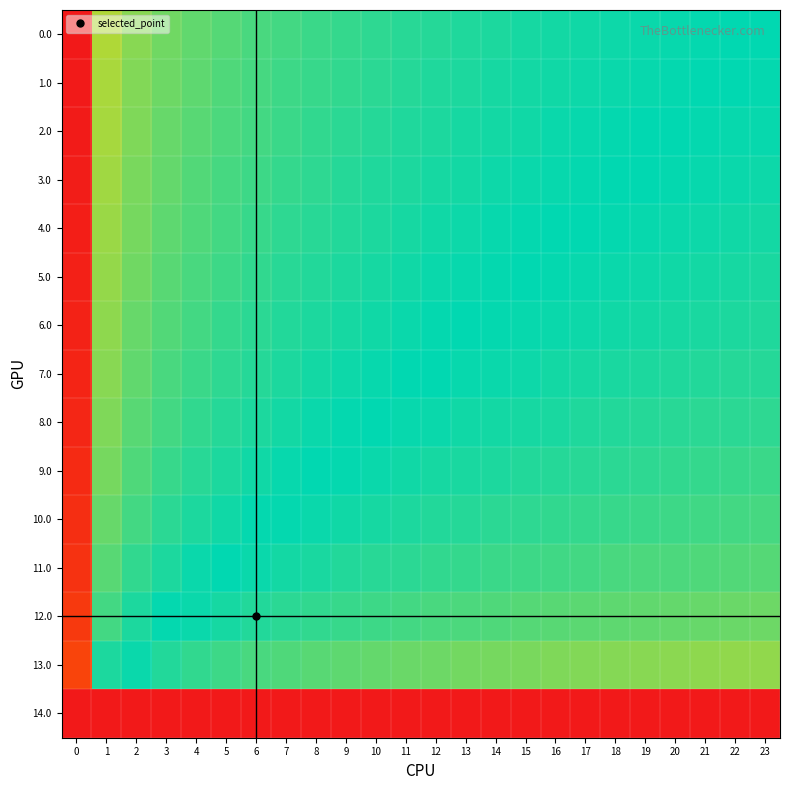

Reading left to right, list all the values displayed in this chart.

0.0: 0=1.0	1=0.6	2=0.6	3=0.6	4=0.6	5=0.6	6=0.5	7=0.5	8=0.5	9=0.5	10=0.5	11=0.5	12=0.5	13=0.5	14=0.5	15=0.5	16=0.5	17=0.5	18=0.5	19=0.5	20=0.5	21=0.5	22=0.5	23=0.5
1.0: 0=1.0	1=0.6	2=0.6	3=0.6	4=0.6	5=0.6	6=0.5	7=0.5	8=0.5	9=0.5	10=0.5	11=0.5	12=0.5	13=0.5	14=0.5	15=0.5	16=0.5	17=0.5	18=0.5	19=0.5	20=0.5	21=0.5	22=0.5	23=0.5
2.0: 0=1.0	1=0.6	2=0.6	3=0.6	4=0.6	5=0.5	6=0.5	7=0.5	8=0.5	9=0.5	10=0.5	11=0.5	12=0.5	13=0.5	14=0.5	15=0.5	16=0.5	17=0.5	18=0.5	19=0.5	20=0.5	21=0.5	22=0.5	23=0.5
3.0: 0=1.0	1=0.6	2=0.6	3=0.6	4=0.6	5=0.5	6=0.5	7=0.5	8=0.5	9=0.5	10=0.5	11=0.5	12=0.5	13=0.5	14=0.5	15=0.5	16=0.5	17=0.5	18=0.5	19=0.5	20=0.5	21=0.5	22=0.5	23=0.5
4.0: 0=1.0	1=0.6	2=0.6	3=0.6	4=0.6	5=0.5	6=0.5	7=0.5	8=0.5	9=0.5	10=0.5	11=0.5	12=0.5	13=0.5	14=0.5	15=0.5	16=0.5	17=0.5	18=0.5	19=0.5	20=0.5	21=0.5	22=0.5	23=0.5
5.0: 0=1.0	1=0.6	2=0.6	3=0.6	4=0.5	5=0.5	6=0.5	7=0.5	8=0.5	9=0.5	10=0.5	11=0.5	12=0.5	13=0.5	14=0.5	15=0.5	16=0.5	17=0.5	18=0.5	19=0.5	20=0.5	21=0.5	22=0.5	23=0.5
6.0: 0=1.0	1=0.6	2=0.6	3=0.6	4=0.5	5=0.5	6=0.5	7=0.5	8=0.5	9=0.5	10=0.5	11=0.5	12=0.5	13=0.5	14=0.5	15=0.5	16=0.5	17=0.5	18=0.5	19=0.5	20=0.5	21=0.5	22=0.5	23=0.5
7.0: 0=1.0	1=0.6	2=0.6	3=0.5	4=0.5	5=0.5	6=0.5	7=0.5	8=0.5	9=0.5	10=0.5	11=0.5	12=0.5	13=0.5	14=0.5	15=0.5	16=0.5	17=0.5	18=0.5	19=0.5	20=0.5	21=0.5	22=0.5	23=0.5
8.0: 0=1.0	1=0.6	2=0.6	3=0.5	4=0.5	5=0.5	6=0.5	7=0.5	8=0.5	9=0.5	10=0.5	11=0.5	12=0.5	13=0.5	14=0.5	15=0.5	16=0.5	17=0.5	18=0.5	19=0.5	20=0.5	21=0.5	22=0.5	23=0.5
9.0: 0=1.0	1=0.6	2=0.6	3=0.5	4=0.5	5=0.5	6=0.5	7=0.5	8=0.5	9=0.5	10=0.5	11=0.5	12=0.5	13=0.5	14=0.5	15=0.5	16=0.5	17=0.5	18=0.5	19=0.5	20=0.5	21=0.5	22=0.5	23=0.5
10.0: 0=1.0	1=0.6	2=0.5	3=0.5	4=0.5	5=0.5	6=0.5	7=0.5	8=0.5	9=0.5	10=0.5	11=0.5	12=0.5	13=0.5	14=0.5	15=0.5	16=0.5	17=0.5	18=0.5	19=0.5	20=0.5	21=0.5	22=0.5	23=0.5
11.0: 0=0.9	1=0.6	2=0.5	3=0.5	4=0.5	5=0.5	6=0.5	7=0.5	8=0.5	9=0.5	10=0.5	11=0.5	12=0.5	13=0.5	14=0.5	15=0.5	16=0.5	17=0.5	18=0.5	19=0.5	20=0.4	21=0.4	22=0.4	23=0.4
12.0: 0=0.9	1=0.5	2=0.5	3=0.5	4=0.5	5=0.5	6=0.5	7=0.5	8=0.5	9=0.5	10=0.5	11=0.5	12=0.5	13=0.5	14=0.4	15=0.4	16=0.4	17=0.4	18=0.4	19=0.4	20=0.4	21=0.4	22=0.4	23=0.4
13.0: 0=0.9	1=0.5	2=0.5	3=0.5	4=0.5	5=0.5	6=0.5	7=0.4	8=0.4	9=0.4	10=0.4	11=0.4	12=0.4	13=0.4	14=0.4	15=0.4	16=0.4	17=0.4	18=0.4	19=0.4	20=0.4	21=0.4	22=0.4	23=0.4
14.0: 0=0.0	1=0.0	2=0.0	3=0.0	4=0.0	5=0.0	6=0.0	7=0.0	8=0.0	9=0.0	10=0.0	11=0.0	12=0.0	13=0.0	14=0.0	15=0.0	16=0.0	17=0.0	18=0.0	19=0.0	20=0.0	21=0.0	22=0.0	23=0.0